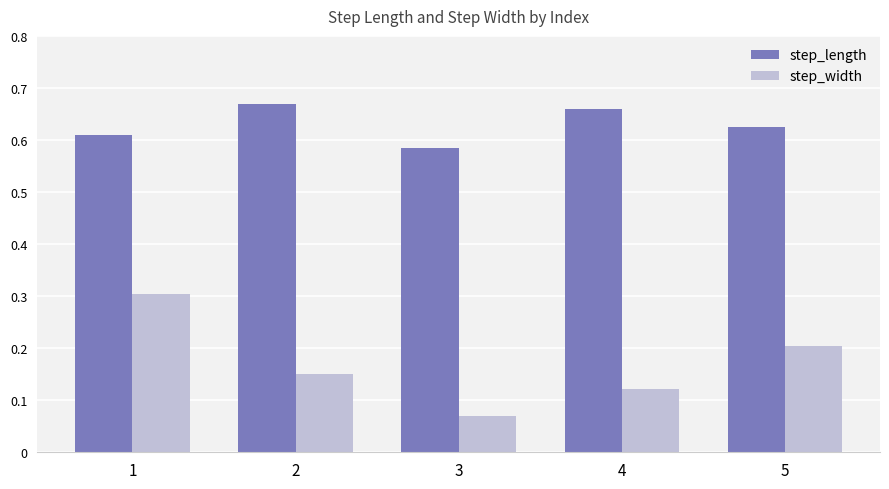

What is the sum of the step_length values at 2 and 3?

1.3